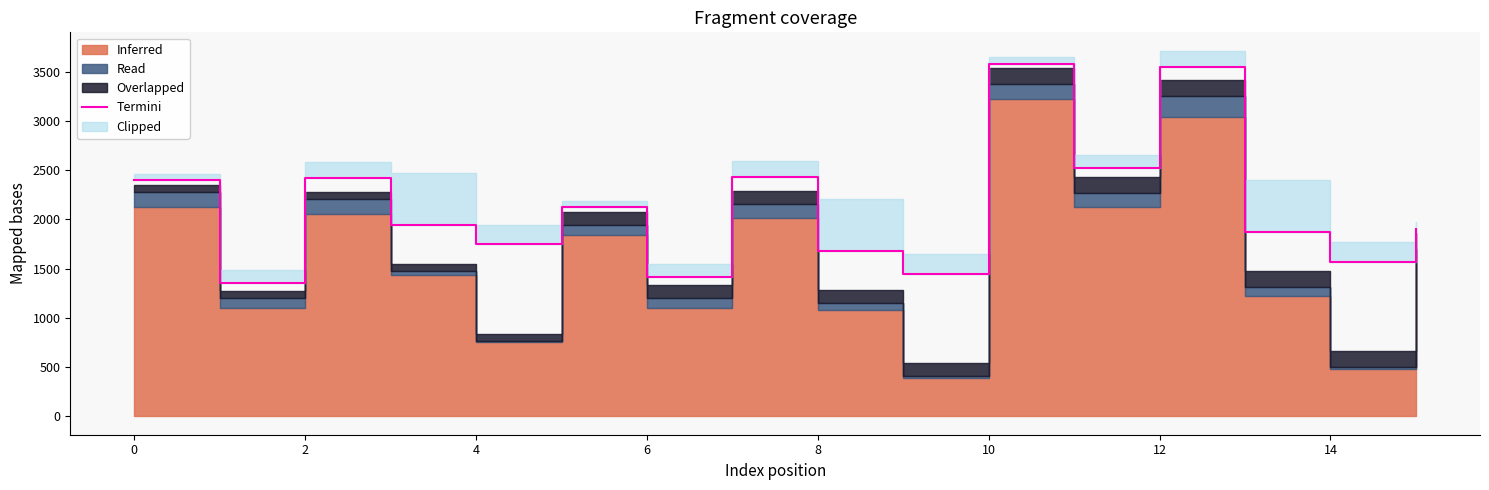

True or false: the data shows 1223.2 at 15.

False